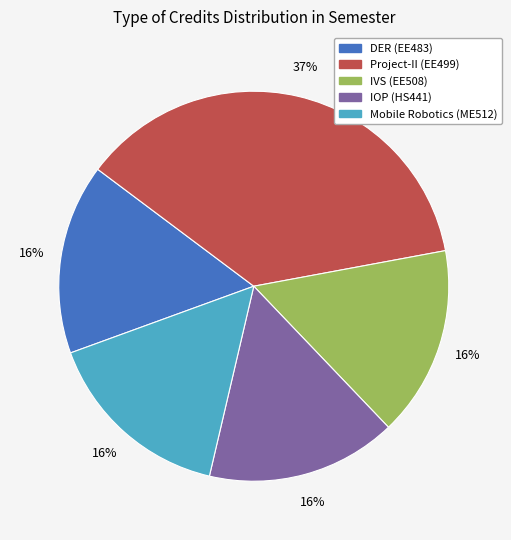

To the nearest percent, what portion does DER (EE483) represent?

16%